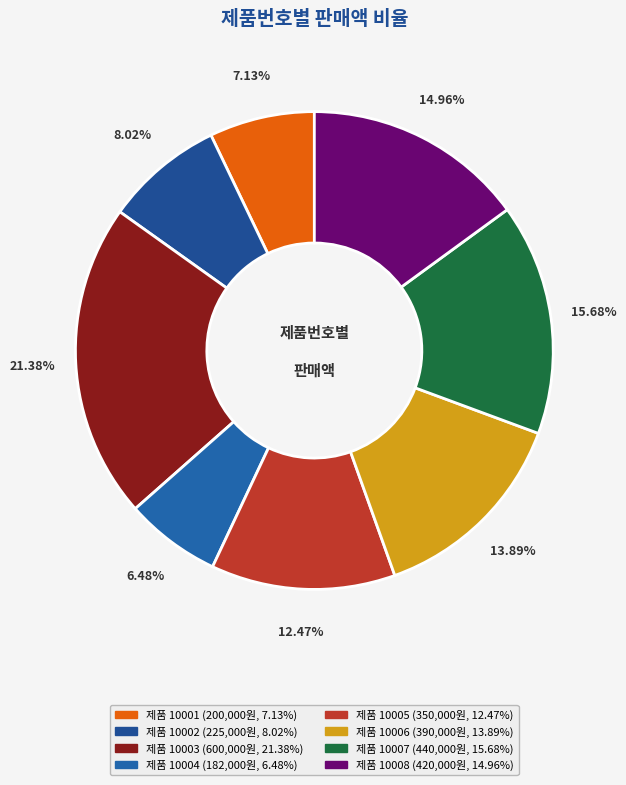

Rank the categories by value from lowest to highest.

10004, 10001, 10002, 10005, 10006, 10008, 10007, 10003